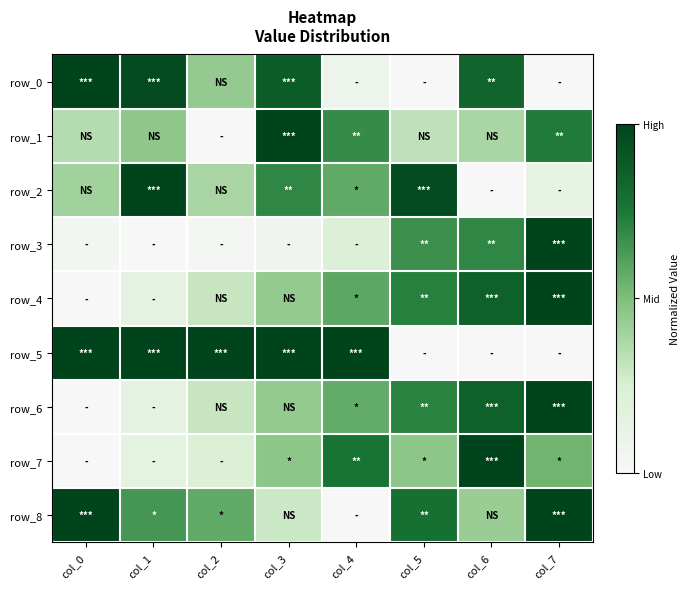

List the series in order of their peak value, highest first.

row_0, row_1, row_2, row_3, row_4, row_5, row_6, row_7, row_8